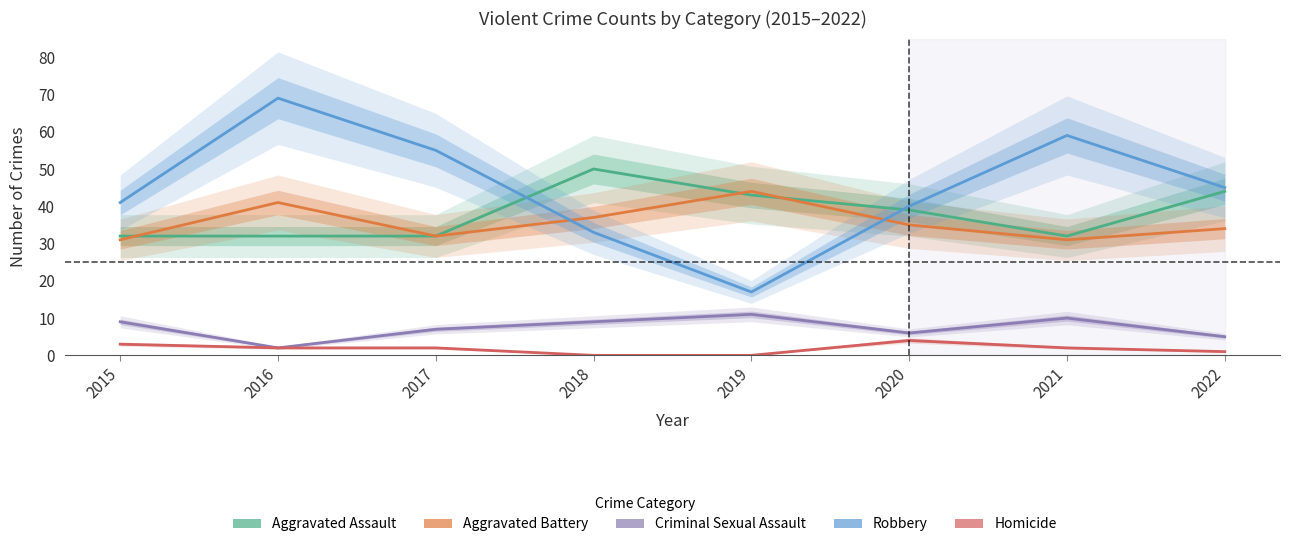

At which category does Criminal Sexual Assault reach its first local valley?

2016